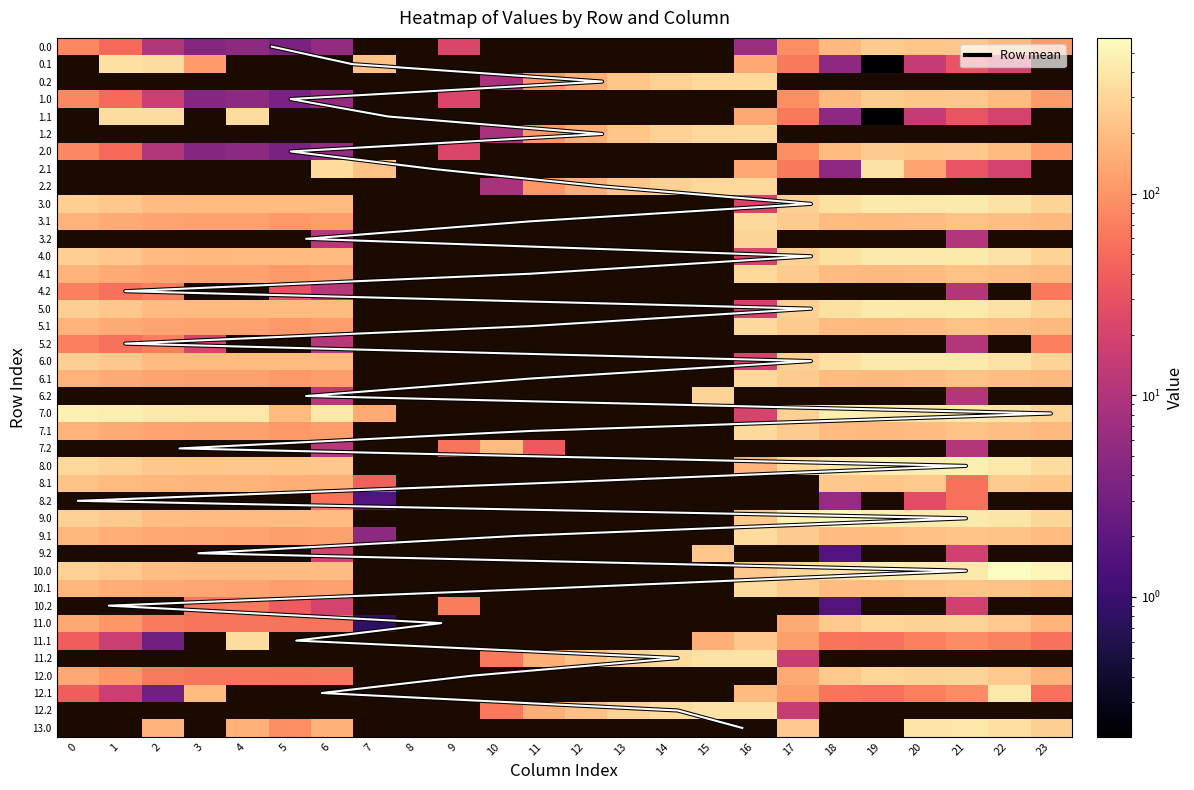

Reading left to right, transcribe all the data shown in this chart.

0.0: 0=82.0	1=49.5	2=10.3	3=4.4	4=4.9	5=3.5	6=5.7	7=0.0	8=0.0	9=21.8	10=0.0	11=0.0	12=0.0	13=0.0	14=0.0	15=0.0	16=6.3	17=89.7	18=185.7	19=249.2	20=229.9	21=238.4	22=192.3	23=111.3
0.1: 0=0.0	1=361.1	2=347.9	3=113.0	4=0.0	5=0.0	6=0.0	7=213.0	8=0.0	9=0.0	10=0.0	11=0.0	12=0.0	13=0.0	14=0.0	15=0.0	16=139.8	17=64.3	18=4.9	19=0.2	20=14.5	21=32.4	22=19.9	23=0.0
0.2: 0=0.0	1=0.0	2=0.0	3=0.0	4=0.0	5=0.0	6=0.0	7=0.0	8=0.0	9=0.0	10=8.5	11=104.8	12=155.7	13=226.2	14=275.2	15=317.4	16=322.1	17=0.0	18=0.0	19=0.0	20=0.0	21=0.0	22=0.0	23=0.0
1.0: 0=82.0	1=49.5	2=16.7	3=4.4	4=4.9	5=3.5	6=5.7	7=0.0	8=0.0	9=21.8	10=0.0	11=0.0	12=0.0	13=0.0	14=0.0	15=0.0	16=0.0	17=89.7	18=185.7	19=249.2	20=229.9	21=238.4	22=192.3	23=111.3
1.1: 0=0.0	1=347.5	2=347.9	3=0.0	4=339.6	5=0.0	6=0.0	7=0.0	8=0.0	9=0.0	10=0.0	11=0.0	12=0.0	13=0.0	14=0.0	15=0.0	16=139.8	17=64.3	18=4.9	19=0.2	20=14.5	21=32.4	22=19.9	23=0.0
1.2: 0=0.0	1=0.0	2=0.0	3=0.0	4=0.0	5=0.0	6=0.0	7=0.0	8=0.0	9=0.0	10=8.5	11=104.8	12=155.7	13=226.2	14=275.2	15=317.4	16=322.1	17=0.0	18=0.0	19=0.0	20=0.0	21=0.0	22=0.0	23=0.0
2.0: 0=82.0	1=49.5	2=10.3	3=4.4	4=4.9	5=3.5	6=5.7	7=0.0	8=0.0	9=21.8	10=0.0	11=0.0	12=0.0	13=0.0	14=0.0	15=0.0	16=0.0	17=89.7	18=192.0	19=249.2	20=229.9	21=238.4	22=192.3	23=111.3
2.1: 0=0.0	1=0.0	2=0.0	3=0.0	4=0.0	5=0.0	6=331.0	7=213.0	8=0.0	9=0.0	10=0.0	11=0.0	12=0.0	13=0.0	14=0.0	15=0.0	16=139.8	17=64.3	18=4.9	19=377.0	20=128.8	21=32.4	22=19.9	23=0.0
2.2: 0=0.0	1=0.0	2=0.0	3=0.0	4=0.0	5=0.0	6=0.0	7=0.0	8=0.0	9=0.0	10=8.5	11=104.8	12=155.7	13=226.2	14=275.2	15=317.4	16=322.1	17=0.0	18=0.0	19=0.0	20=0.0	21=0.0	22=0.0	23=0.0
3.0: 0=266.0	1=233.5	2=194.3	3=188.4	4=188.9	5=187.5	6=189.7	7=0.0	8=0.0	9=0.0	10=0.0	11=0.0	12=0.0	13=0.0	14=0.0	15=0.0	16=20.7	17=273.7	18=369.7	19=433.2	20=413.9	21=420.5	22=376.3	23=295.3
3.1: 0=168.6	1=145.1	2=131.9	3=126.7	4=123.6	5=109.6	6=115.0	7=0.0	8=0.0	9=0.0	10=0.0	11=0.0	12=0.0	13=0.0	14=0.0	15=0.0	16=323.8	17=248.3	18=188.9	19=184.2	20=198.5	21=216.4	22=203.9	23=183.4
3.2: 0=0.0	1=0.0	2=0.0	3=0.0	4=0.0	5=0.0	6=11.9	7=0.0	8=0.0	9=0.0	10=0.0	11=0.0	12=0.0	13=0.0	14=0.0	15=0.0	16=290.0	17=0.0	18=0.0	19=0.0	20=0.0	21=10.4	22=0.0	23=0.0
4.0: 0=266.0	1=233.5	2=194.3	3=186.4	4=188.9	5=187.5	6=189.7	7=0.0	8=0.0	9=0.0	10=0.0	11=0.0	12=0.0	13=0.0	14=0.0	15=0.0	16=20.7	17=273.7	18=369.7	19=433.2	20=413.9	21=422.4	22=376.3	23=295.3
4.1: 0=168.6	1=145.1	2=131.9	3=126.7	4=123.6	5=109.6	6=115.0	7=0.0	8=0.0	9=0.0	10=0.0	11=0.0	12=0.0	13=0.0	14=0.0	15=0.0	16=323.8	17=248.3	18=188.9	19=184.2	20=198.5	21=216.4	22=203.9	23=183.4
4.2: 0=71.1	1=56.7	2=69.5	3=0.0	4=0.0	5=28.9	6=11.9	7=0.0	8=0.0	9=0.0	10=0.0	11=0.0	12=0.0	13=0.0	14=0.0	15=0.0	16=0.0	17=0.0	18=0.0	19=0.0	20=0.0	21=10.4	22=0.0	23=63.7
5.0: 0=266.0	1=233.5	2=194.3	3=188.4	4=188.9	5=187.5	6=189.7	7=0.0	8=0.0	9=0.0	10=0.0	11=0.0	12=0.0	13=0.0	14=0.0	15=0.0	16=18.8	17=273.7	18=369.7	19=433.2	20=413.9	21=422.4	22=376.3	23=295.3
5.1: 0=168.6	1=145.1	2=131.9	3=126.7	4=123.6	5=109.6	6=115.0	7=0.0	8=0.0	9=0.0	10=0.0	11=0.0	12=0.0	13=0.0	14=0.0	15=0.0	16=323.8	17=248.3	18=188.9	19=184.2	20=198.5	21=216.4	22=203.9	23=183.4
5.2: 0=71.1	1=56.7	2=69.5	3=21.1	4=0.0	5=0.0	6=11.9	7=0.0	8=0.0	9=0.0	10=0.0	11=0.0	12=0.0	13=0.0	14=0.0	15=0.0	16=0.0	17=0.0	18=0.0	19=0.0	20=0.0	21=10.4	22=0.0	23=71.5
6.0: 0=266.0	1=233.5	2=194.3	3=188.4	4=188.9	5=187.5	6=187.8	7=0.0	8=0.0	9=0.0	10=0.0	11=0.0	12=0.0	13=0.0	14=0.0	15=0.0	16=20.7	17=273.7	18=369.7	19=433.2	20=413.9	21=422.4	22=376.3	23=295.3
6.1: 0=168.6	1=145.1	2=131.9	3=126.7	4=123.6	5=109.6	6=115.0	7=0.0	8=0.0	9=0.0	10=0.0	11=0.0	12=0.0	13=0.0	14=0.0	15=0.0	16=323.8	17=248.3	18=188.9	19=184.2	20=198.5	21=216.4	22=203.9	23=183.4
6.2: 0=0.0	1=0.0	2=0.0	3=0.0	4=0.0	5=0.0	6=11.9	7=0.0	8=0.0	9=0.0	10=0.0	11=0.0	12=0.0	13=0.0	14=0.0	15=290.0	16=0.0	17=0.0	18=0.0	19=0.0	20=0.0	21=10.4	22=0.0	23=0.0
7.0: 0=482.0	1=449.5	2=410.3	3=404.4	4=404.9	5=187.5	6=405.7	7=141.4	8=0.0	9=0.0	10=0.0	11=0.0	12=0.0	13=0.0	14=0.0	15=0.0	16=20.7	17=273.7	18=462.8	19=433.2	20=413.9	21=422.4	22=376.3	23=295.3
7.1: 0=168.6	1=145.1	2=131.9	3=126.7	4=123.6	5=109.6	6=115.0	7=0.0	8=0.0	9=0.0	10=0.0	11=0.0	12=0.0	13=0.0	14=0.0	15=0.0	16=323.8	17=248.3	18=188.9	19=184.2	20=198.5	21=216.4	22=203.9	23=183.4
7.2: 0=0.0	1=0.0	2=0.0	3=0.0	4=0.0	5=0.0	6=11.9	7=0.0	8=0.0	9=60.8	10=192.5	11=36.6	12=0.0	13=0.0	14=0.0	15=0.0	16=0.0	17=0.0	18=0.0	19=0.0	20=0.0	21=10.4	22=0.0	23=0.0
8.0: 0=310.0	1=277.5	2=238.3	3=232.4	4=232.9	5=231.5	6=233.7	7=0.0	8=0.0	9=0.0	10=0.0	11=0.0	12=0.0	13=0.0	14=0.0	15=0.0	16=167.3	17=317.7	18=413.7	19=477.2	20=457.9	21=466.4	22=420.3	23=339.3
8.1: 0=212.6	1=189.1	2=175.9	3=170.7	4=167.6	5=153.6	6=159.0	7=41.0	8=0.0	9=0.0	10=0.0	11=0.0	12=0.0	13=0.0	14=0.0	15=0.0	16=0.0	17=0.0	18=232.9	19=228.2	20=242.5	21=56.7	22=247.9	23=227.4
8.2: 0=0.0	1=0.0	2=0.0	3=0.0	4=0.0	5=0.0	6=55.9	7=1.6	8=0.0	9=0.0	10=0.0	11=0.0	12=0.0	13=0.0	14=0.0	15=0.0	16=0.0	17=0.0	18=6.1	19=0.0	20=27.2	21=54.4	22=0.0	23=0.0
9.0: 0=274.0	1=241.5	2=202.3	3=196.4	4=196.9	5=195.5	6=197.7	7=0.0	8=0.0	9=0.0	10=0.0	11=0.0	12=0.0	13=0.0	14=0.0	15=0.0	16=236.7	17=489.7	18=585.7	19=459.8	20=421.9	21=430.4	22=384.3	23=303.3
9.1: 0=176.6	1=153.1	2=139.9	3=134.7	4=131.6	5=117.6	6=123.0	7=5.0	8=0.0	9=0.0	10=0.0	11=0.0	12=0.0	13=0.0	14=0.0	15=0.0	16=331.8	17=250.8	18=196.9	19=192.2	20=206.5	21=224.4	22=211.9	23=191.4
9.2: 0=0.0	1=0.0	2=0.0	3=0.0	4=0.0	5=0.0	6=19.9	7=0.0	8=0.0	9=0.0	10=0.0	11=0.0	12=0.0	13=0.0	14=0.0	15=234.7	16=0.0	17=0.0	18=1.6	19=0.0	20=0.0	21=18.4	22=0.0	23=0.0
10.0: 0=274.0	1=241.5	2=202.3	3=196.4	4=196.9	5=195.5	6=197.7	7=0.0	8=0.0	9=0.0	10=0.0	11=0.0	12=0.0	13=0.0	14=0.0	15=0.0	16=236.7	17=300.3	18=377.7	19=441.2	20=421.9	21=430.4	22=592.3	23=511.3
10.1: 0=176.6	1=153.1	2=139.9	3=134.7	4=131.6	5=117.6	6=122.4	7=0.0	8=0.0	9=0.0	10=0.0	11=0.0	12=0.0	13=0.0	14=0.0	15=0.0	16=331.8	17=256.3	18=196.9	19=192.2	20=206.5	21=224.4	22=211.9	23=191.4
10.2: 0=0.0	1=0.0	2=0.0	3=62.6	4=66.4	5=36.9	6=19.9	7=0.0	8=0.0	9=68.8	10=0.0	11=0.0	12=0.0	13=0.0	14=0.0	15=0.0	16=0.0	17=0.0	18=1.6	19=0.0	20=0.0	21=18.4	22=0.0	23=0.0
11.0: 0=137.0	1=104.5	2=65.3	3=59.4	4=59.9	5=58.5	6=60.7	7=0.8	8=0.0	9=0.0	10=0.0	11=0.0	12=0.0	13=0.0	14=0.0	15=0.0	16=0.0	17=144.7	18=240.7	19=304.2	20=284.9	21=293.4	22=247.3	23=166.3
11.1: 0=39.6	1=16.1	2=2.9	3=0.0	4=339.6	5=0.0	6=0.0	7=0.0	8=0.0	9=0.0	10=0.0	11=0.0	12=0.0	13=0.0	14=0.0	15=157.7	16=234.5	17=119.3	18=59.9	19=55.2	20=69.5	21=87.4	22=74.9	23=54.4
11.2: 0=0.0	1=0.0	2=0.0	3=0.0	4=0.0	5=0.0	6=0.0	7=0.0	8=0.0	9=0.0	10=63.5	11=159.8	12=210.7	13=281.2	14=330.2	15=372.4	16=377.1	17=15.3	18=0.0	19=0.0	20=0.0	21=0.0	22=0.0	23=0.0
12.0: 0=137.0	1=104.5	2=65.3	3=59.4	4=59.9	5=58.5	6=61.5	7=0.0	8=0.0	9=0.0	10=0.0	11=0.0	12=0.0	13=0.0	14=0.0	15=0.0	16=0.0	17=144.7	18=240.7	19=304.2	20=284.9	21=293.4	22=247.3	23=166.3
12.1: 0=39.6	1=16.1	2=2.9	3=192.0	4=0.0	5=0.0	6=0.0	7=0.0	8=0.0	9=0.0	10=0.0	11=0.0	12=0.0	13=0.0	14=0.0	15=0.0	16=194.8	17=119.3	18=59.9	19=55.2	20=69.5	21=87.4	22=419.9	23=54.4
12.2: 0=0.0	1=0.0	2=0.0	3=0.0	4=0.0	5=0.0	6=0.0	7=0.0	8=0.0	9=0.0	10=63.5	11=159.8	12=210.7	13=281.2	14=330.2	15=372.4	16=377.1	17=15.3	18=0.0	19=0.0	20=0.0	21=0.0	22=0.0	23=0.0
13.0: 0=0.0	1=0.0	2=167.3	3=0.0	4=161.9	5=89.1	6=162.7	7=0.0	8=0.0	9=0.0	10=0.0	11=0.0	12=0.0	13=0.0	14=0.0	15=0.0	16=0.0	17=246.7	18=0.0	19=0.0	20=386.9	21=395.4	22=349.3	23=268.3